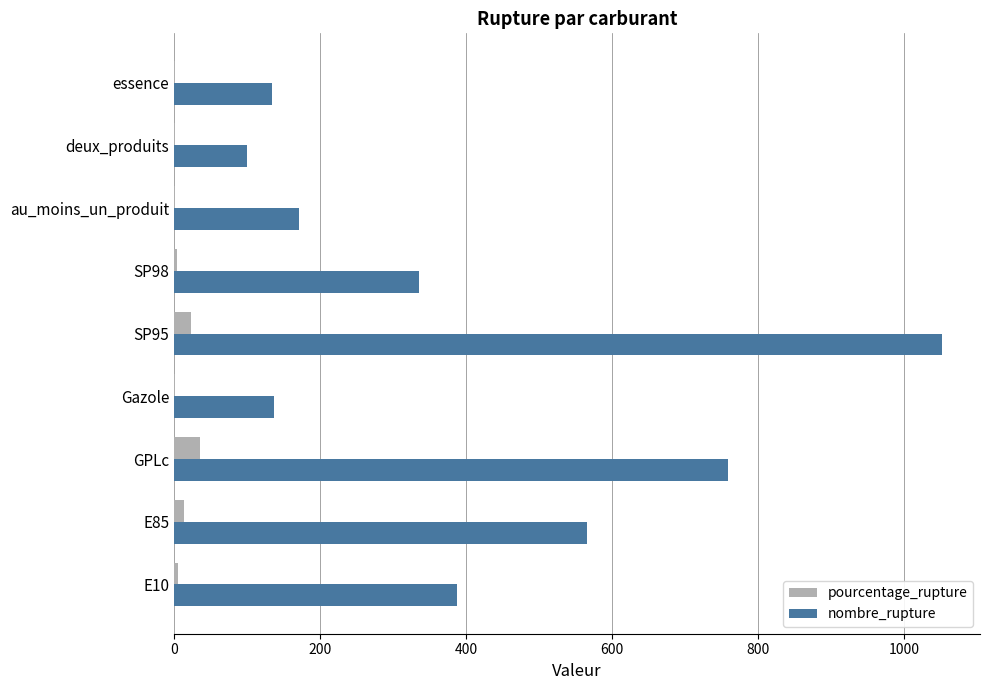

Between Gazole and SP95, which series saw the biggest shift?

nombre_rupture